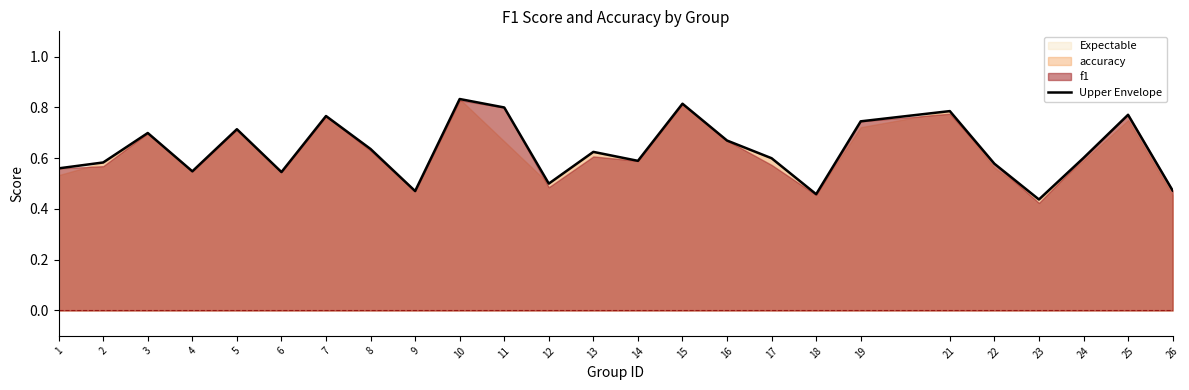

Which category has the lowest value across all series?

23